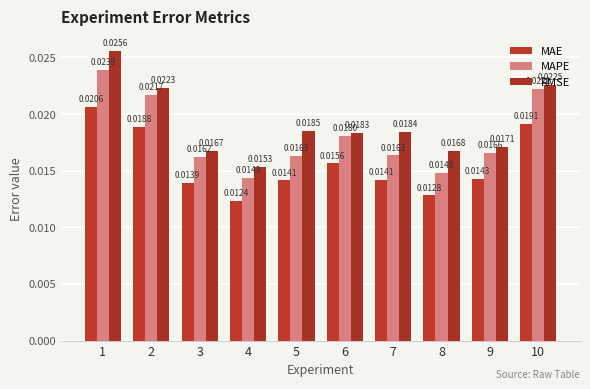

At 1, list the series in order from largest to smallest.

RMSE, MAPE, MAE